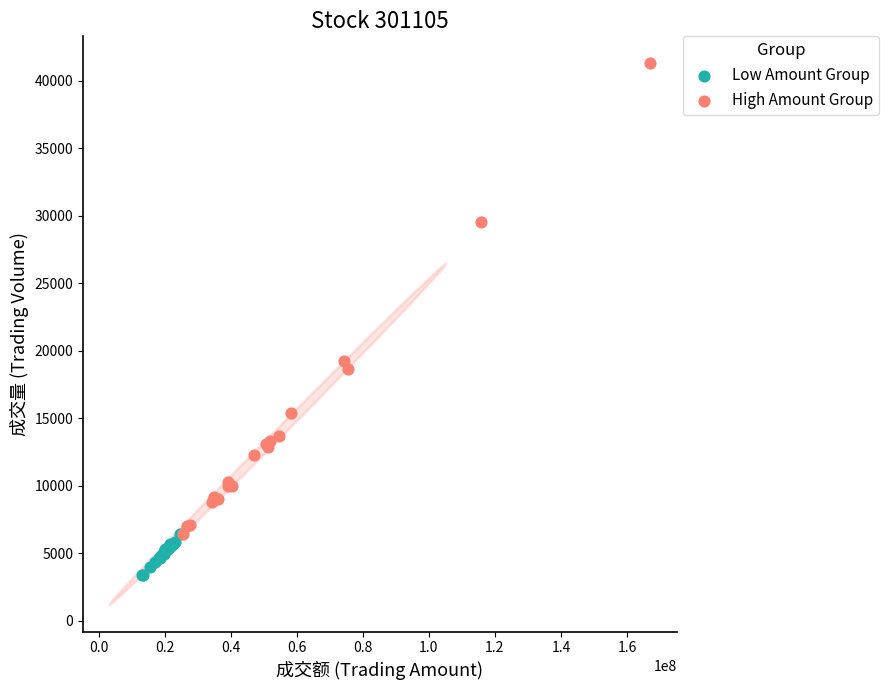

Which series reaches the minimum Y coordinate?

Low Amount Group